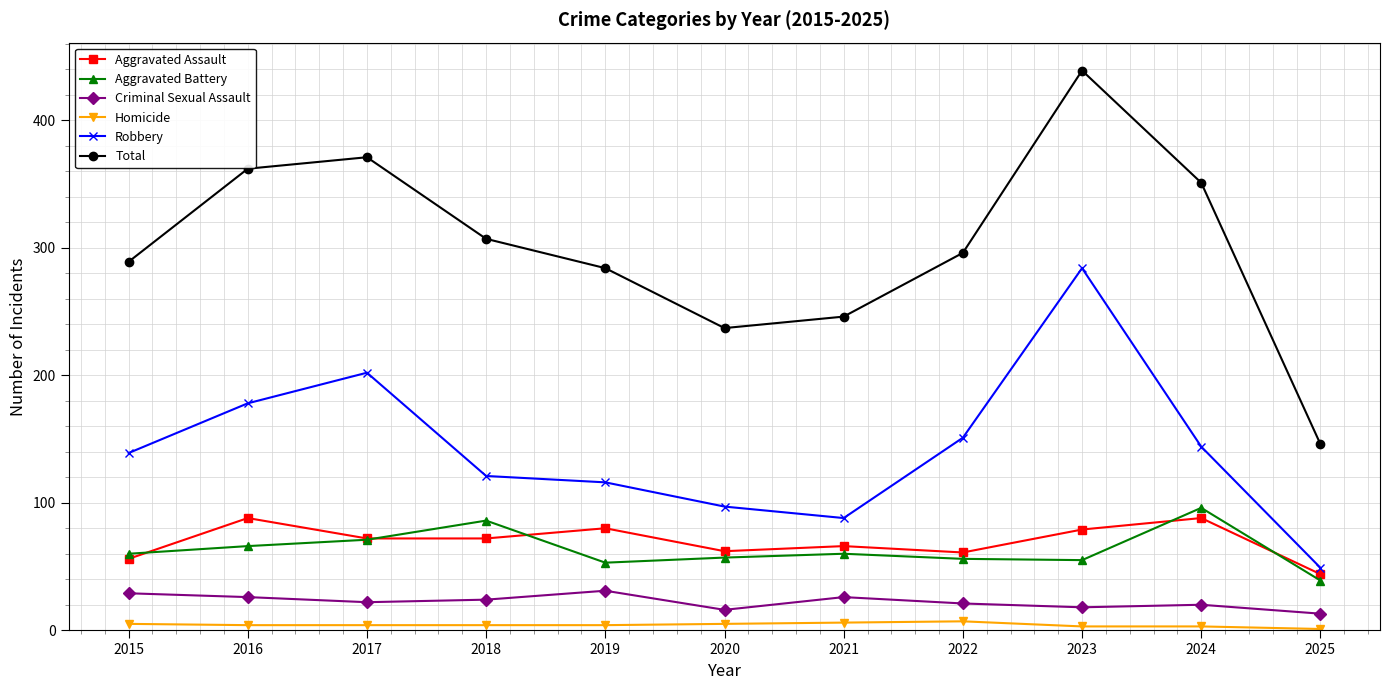

What are all the series names shown in the legend?

Aggravated Assault, Aggravated Battery, Criminal Sexual Assault, Homicide, Robbery, Total